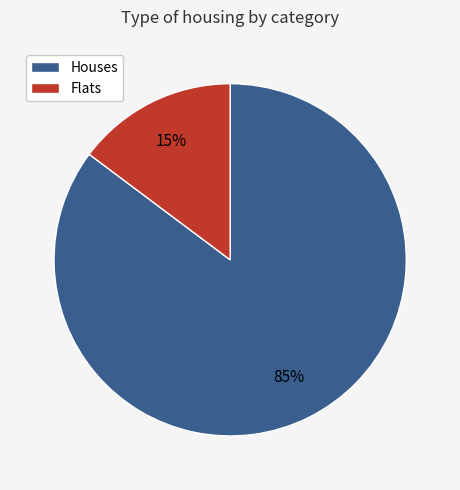

Does any single category account for the majority?

Yes